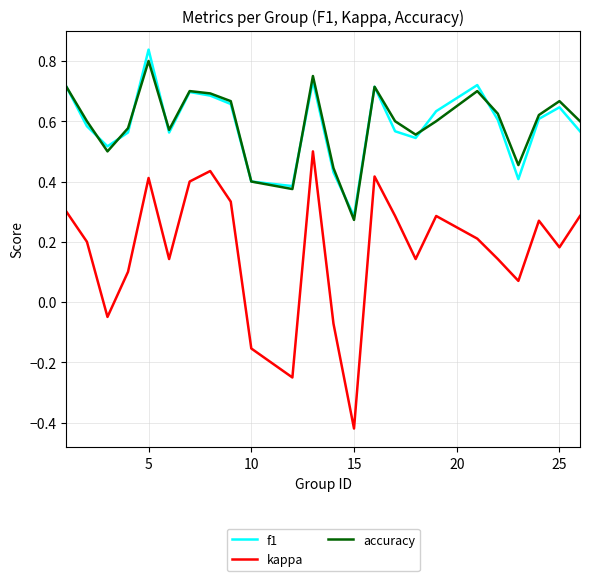

In f1, how many points are higher than both neighbors (excluding endpoints)?

6